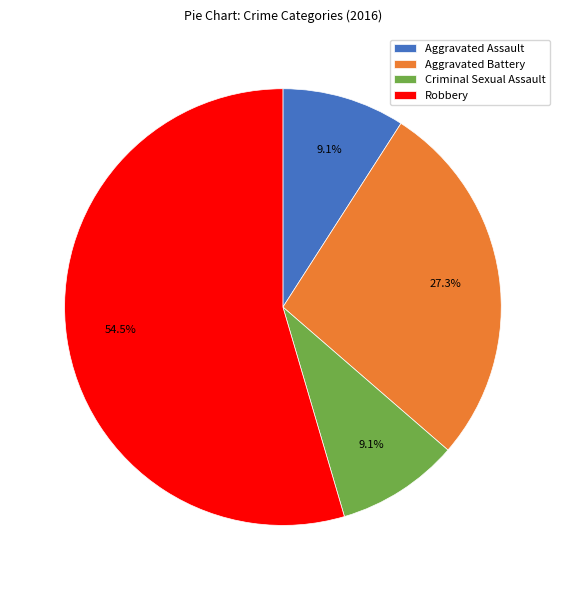

Count the number of slices in the pie.

4